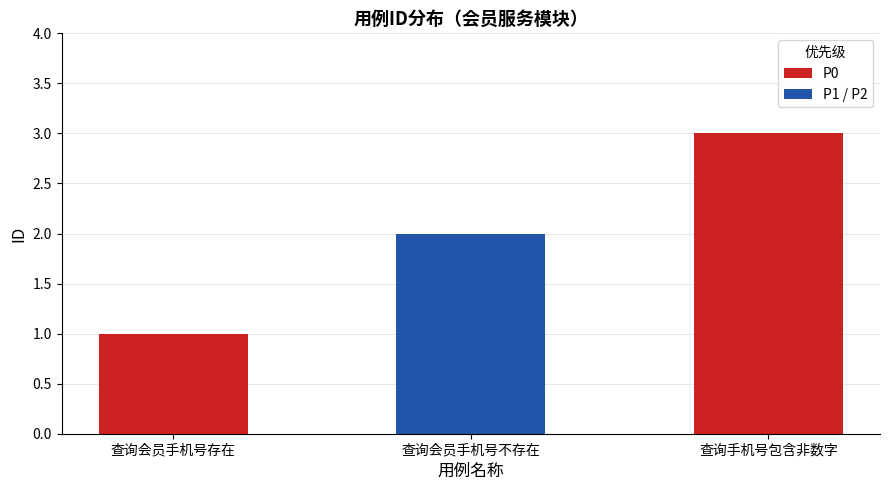

What is the difference between the maximum and minimum values?

2